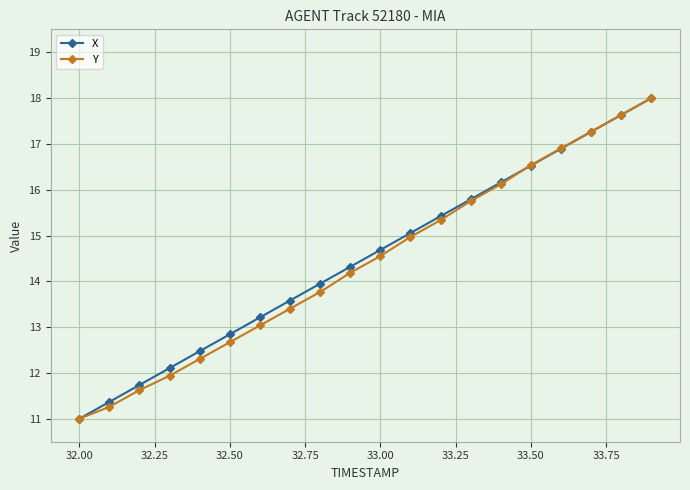

Which series has the largest total across all categories?

X